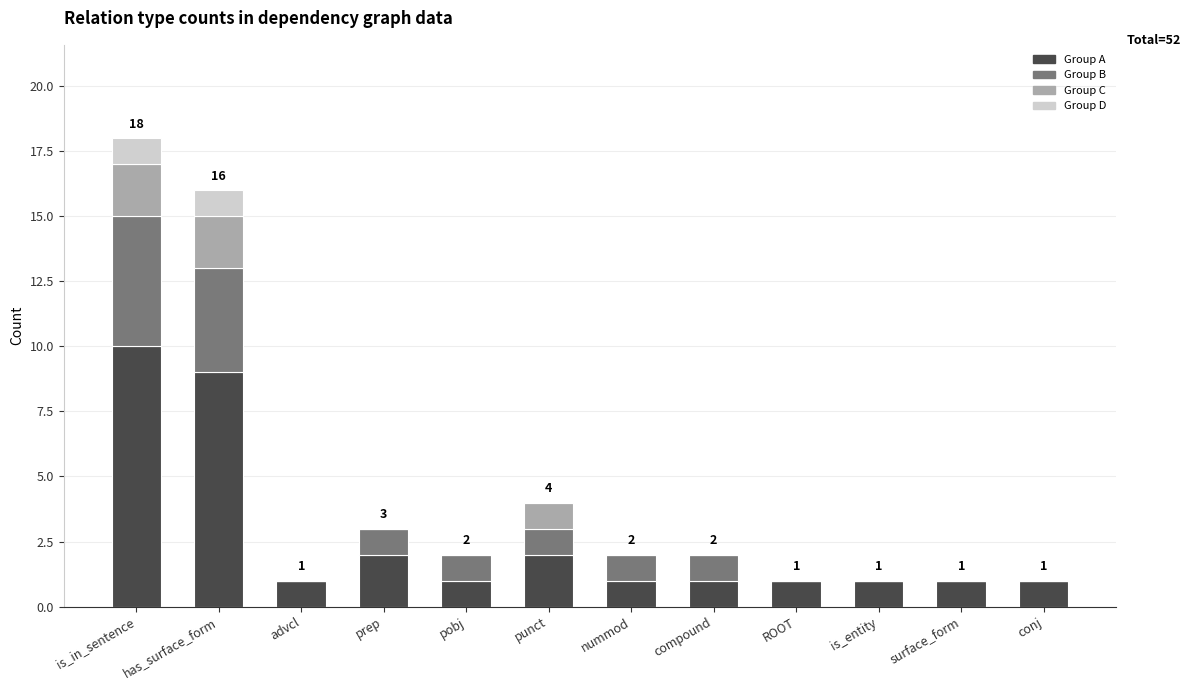

What is the highest value of the Group A series?

10